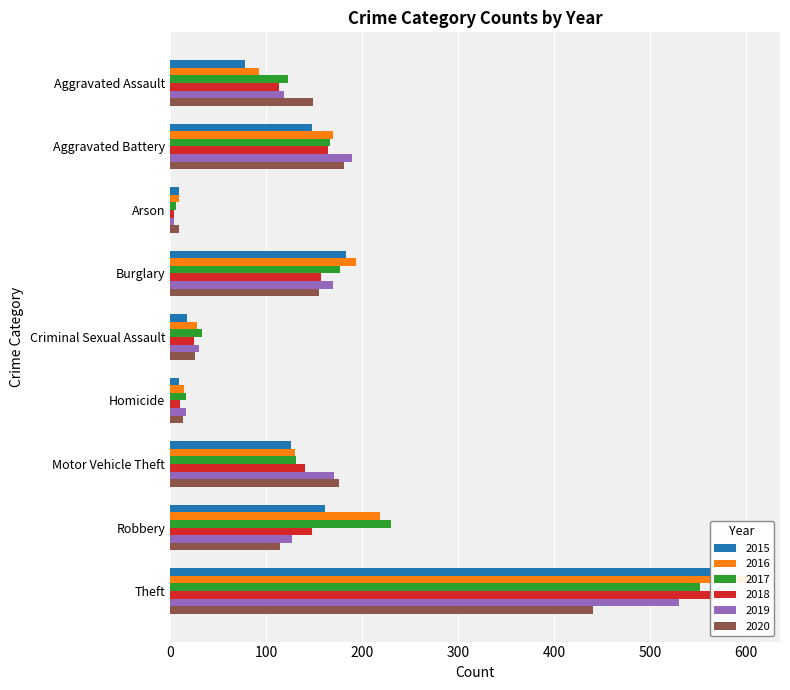

What position from the left is Burglary?

4